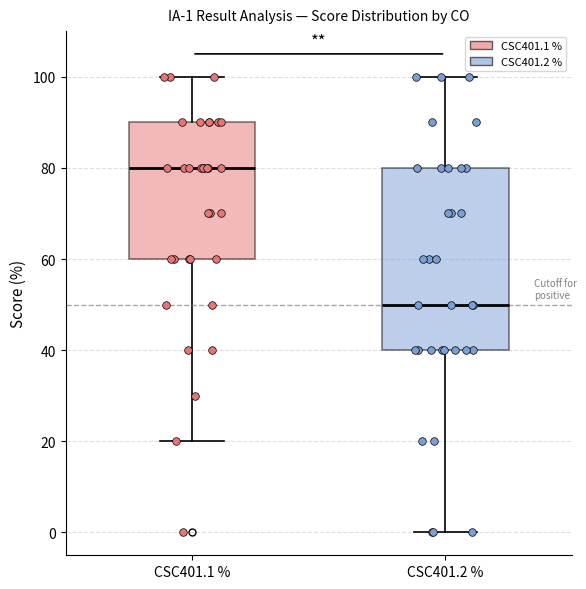

Which box's median line is the lowest?

CSC401.2 %